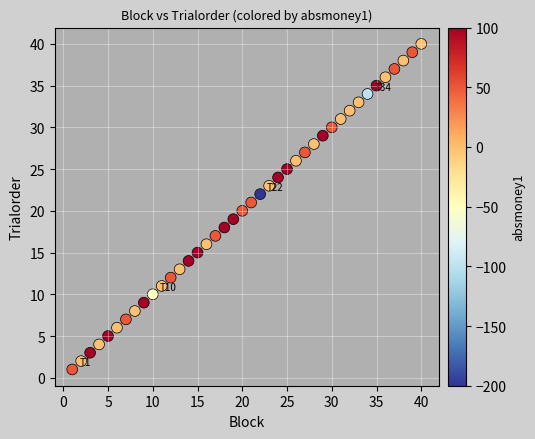

What is the range of Y values (max minus min)?

39